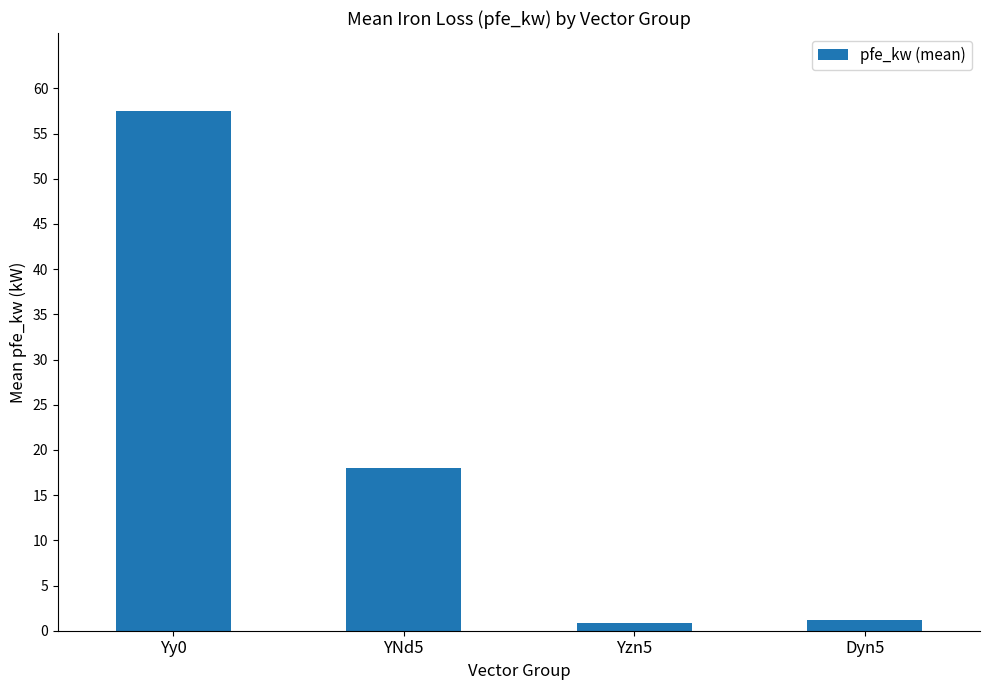

Reading right to left, what are all the values shown in this chart?

Dyn5=1.1	Yzn5=0.8	YNd5=18.0	Yy0=57.5